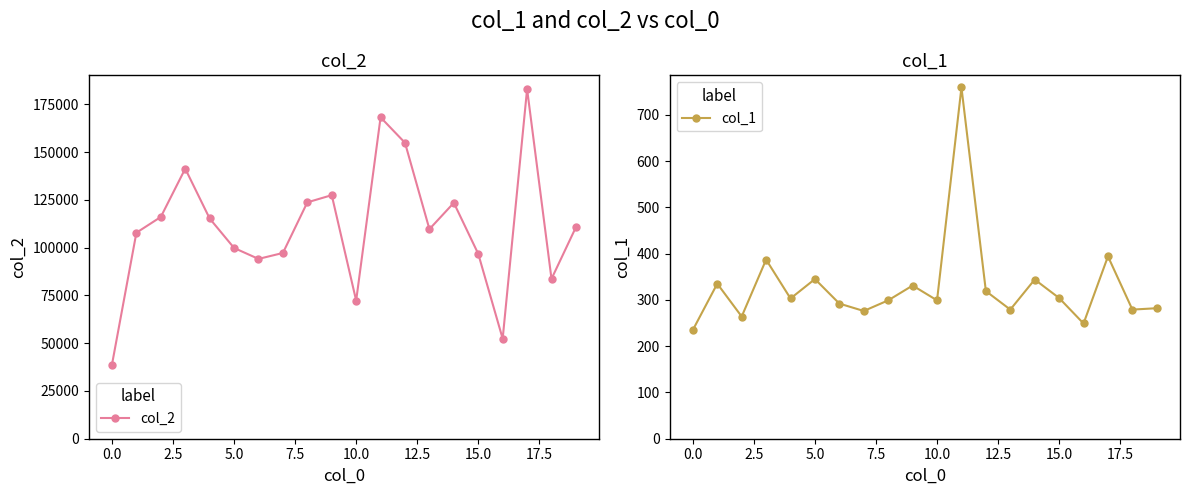

At which label is col_1 closest to 497?

17